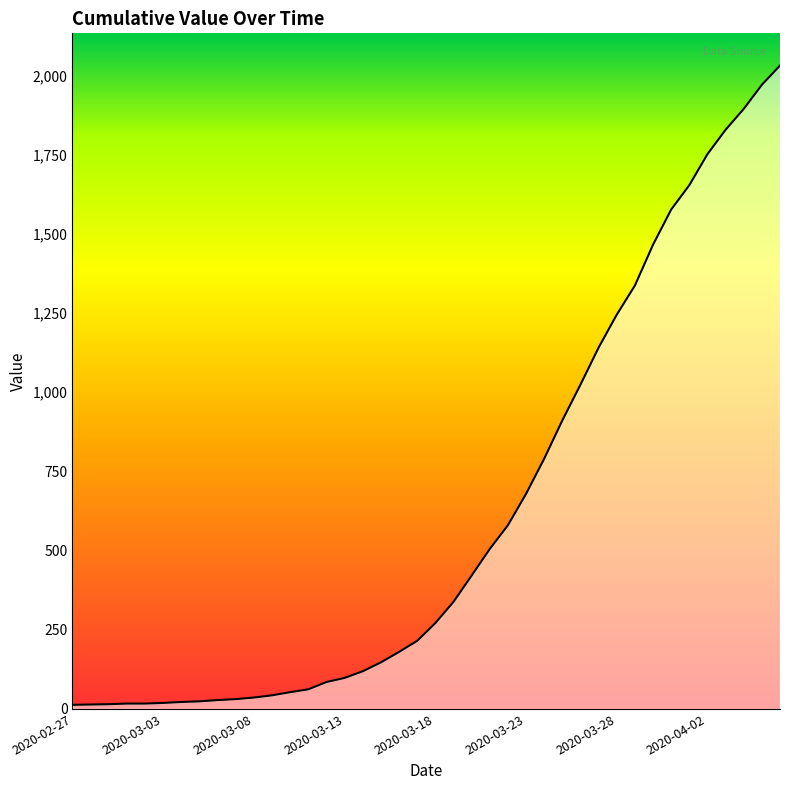

What is the average value?

616